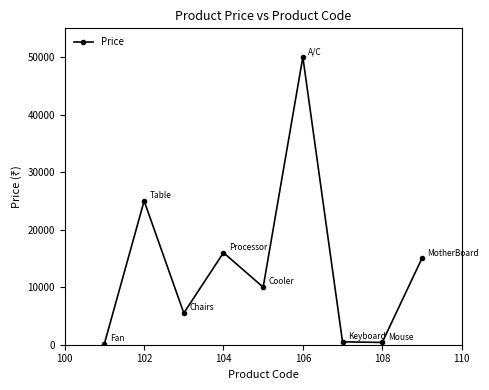

What is the sum of all values?

122600